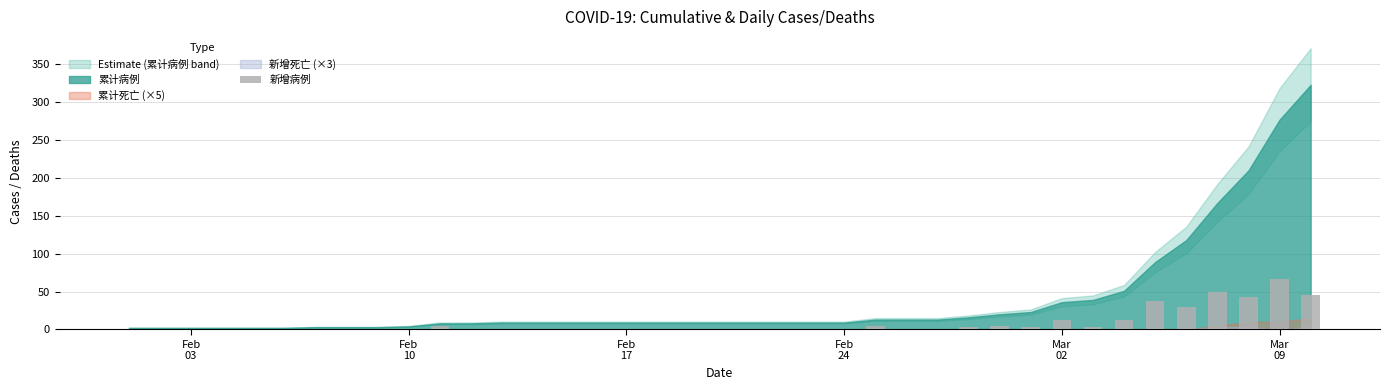

What is the maximum value shown in the chart?

67